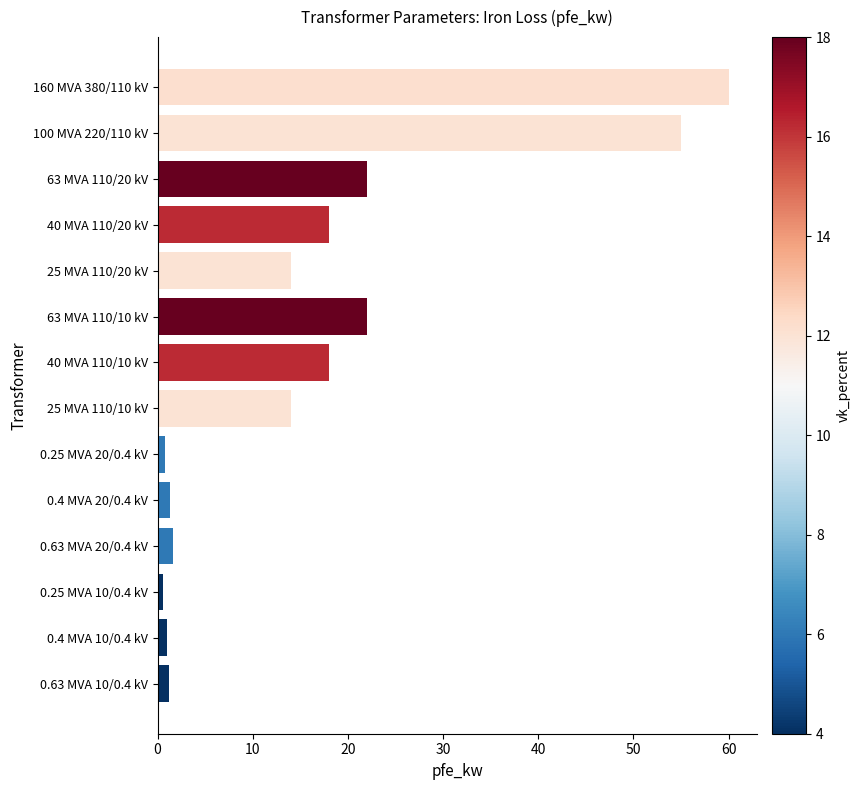

At which category does the chart reach its peak across all series?

160 MVA 380/110 kV